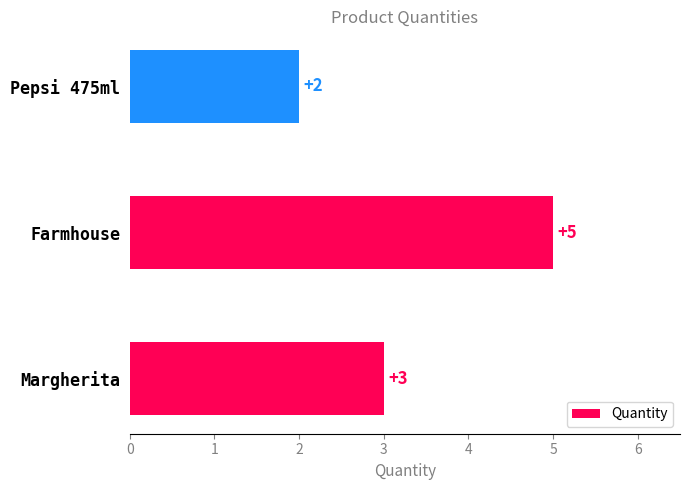

At which category does the chart reach its minimum across all series?

Pepsi 475ml